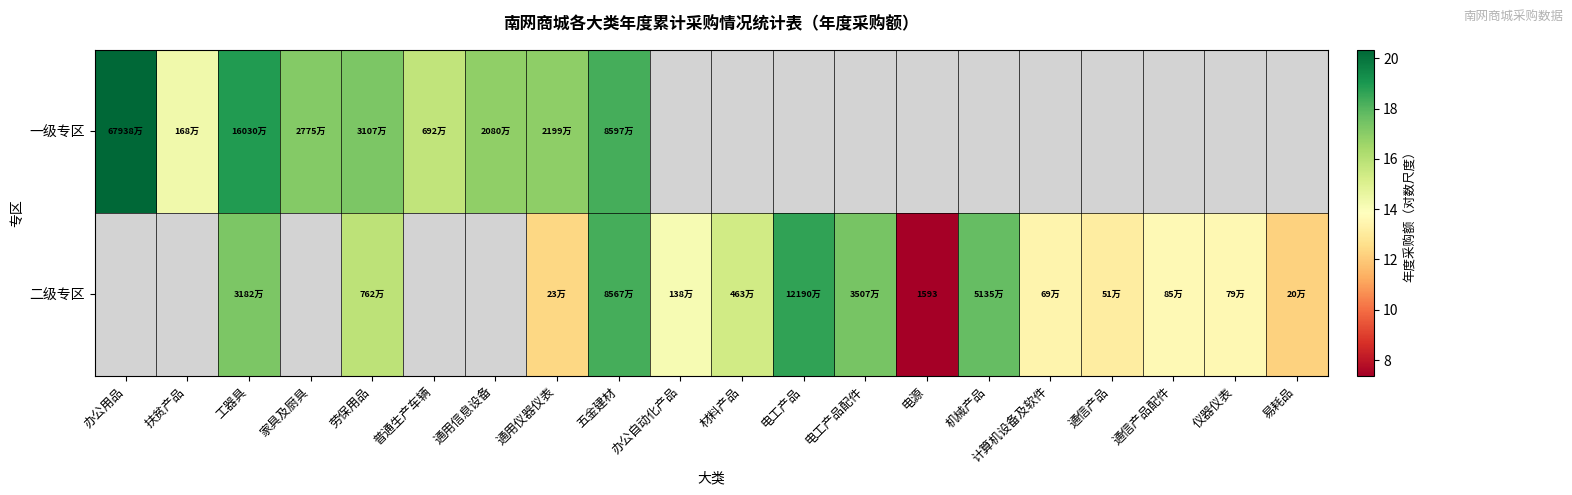

At how many categories does at least one series exceed 11?

19